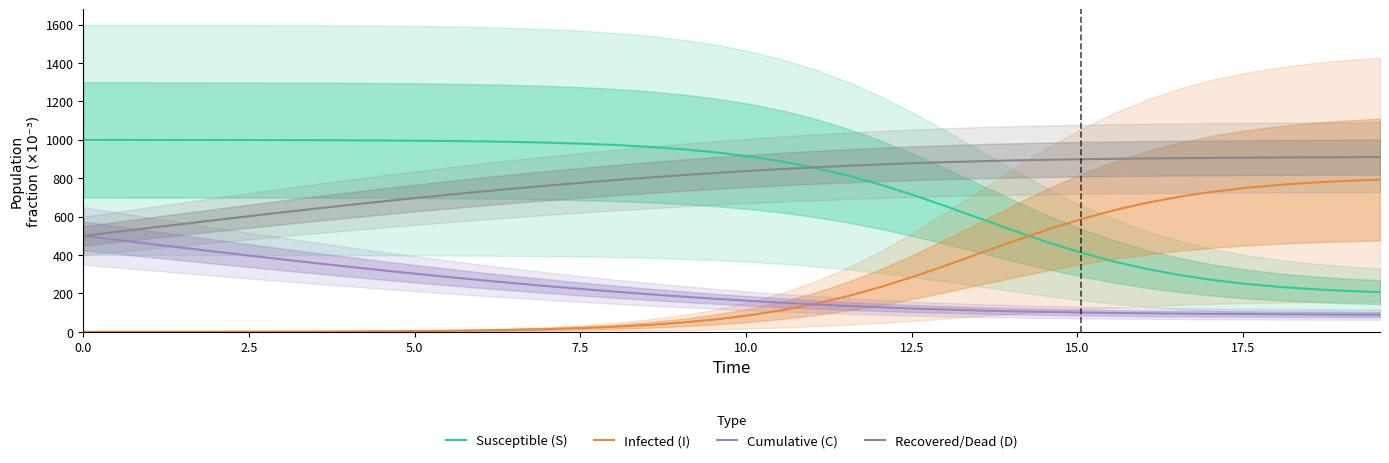

What is the minimum value for Cumulative (C)?

89.5